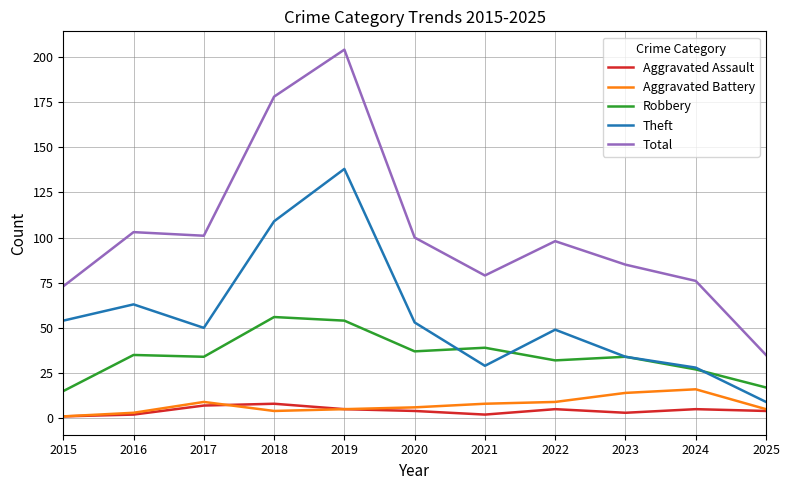

What is the difference between the highest and lowest values at 2017?

94